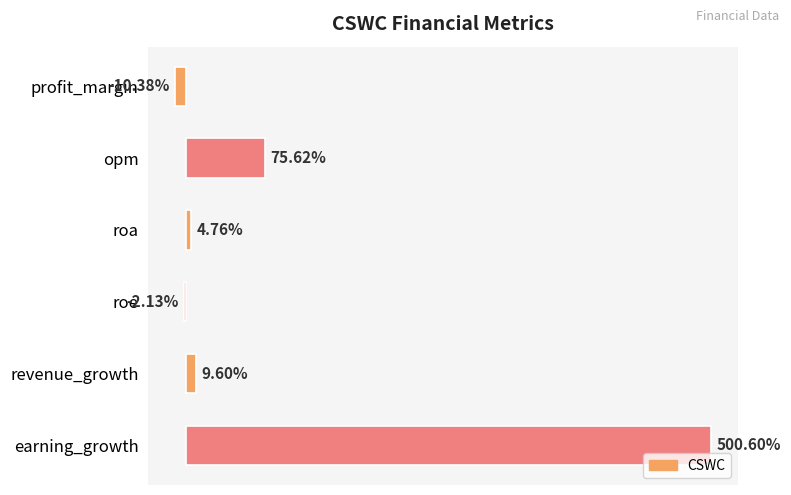

Which has a higher value, revenue_growth or roe?

revenue_growth